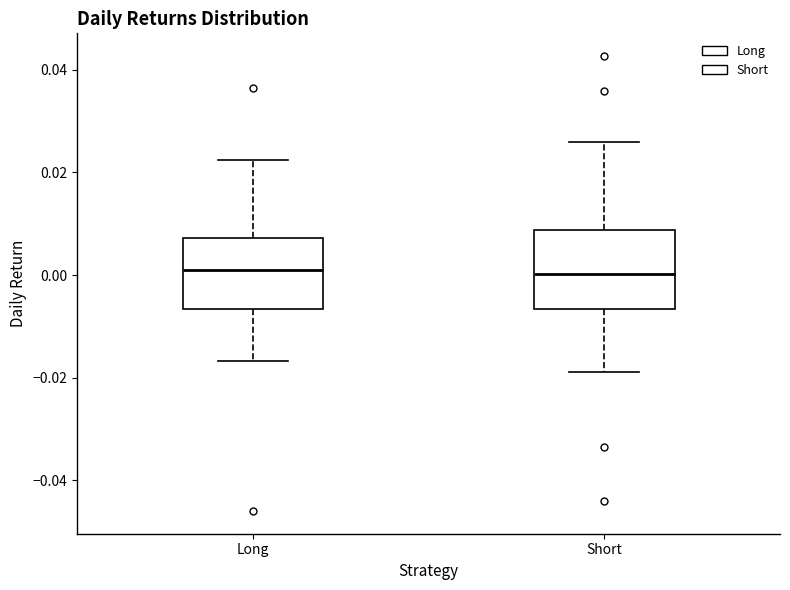

Reading left to right, read every box against the y-axis: the position of its median line, the range the box covers, and the ends of its whiskers. The values are not printed on the chart, so give them approximately, as read against the axis.

Long: median 0.002, box -0.006 to 0.008, whiskers -0.016 to 0.022
Short: median 0.000, box -0.006 to 0.008, whiskers -0.018 to 0.026